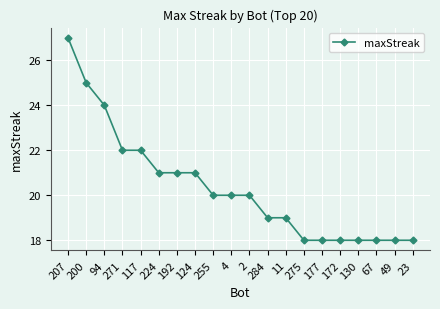

Reading left to right, transcribe all the data shown in this chart.

207=27	200=25	94=24	271=22	117=22	224=21	192=21	124=21	255=20	4=20	2=20	284=19	11=19	275=18	177=18	172=18	130=18	67=18	49=18	23=18